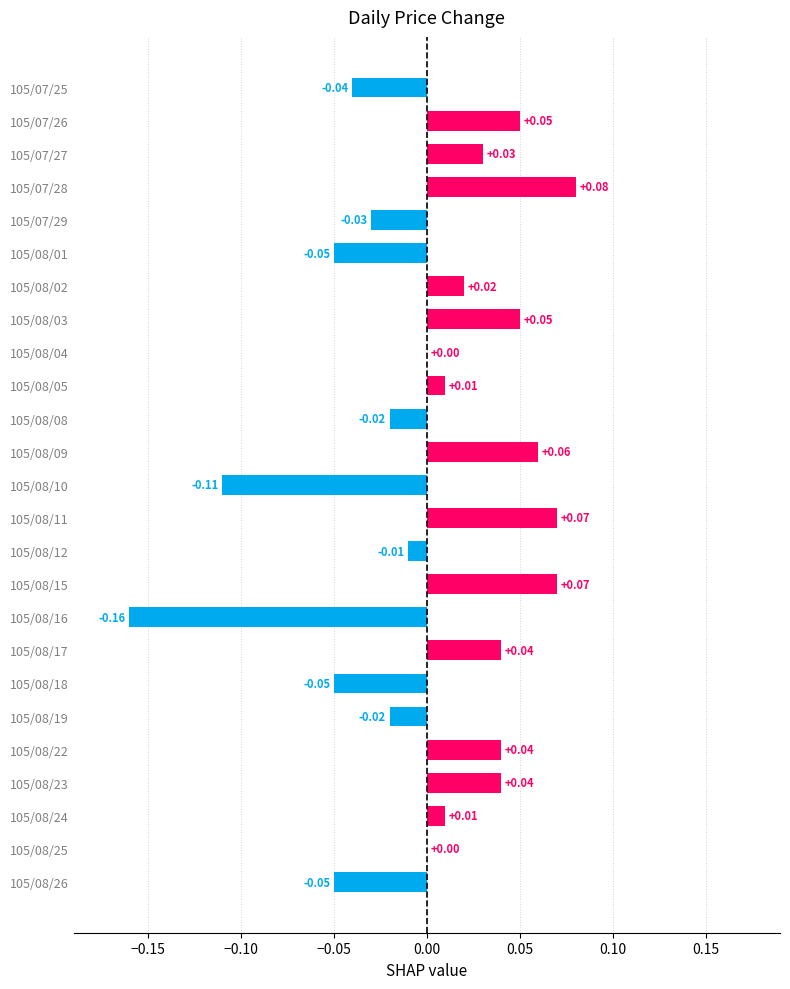

Between 105/08/12 and 105/08/02, which is larger?

105/08/02